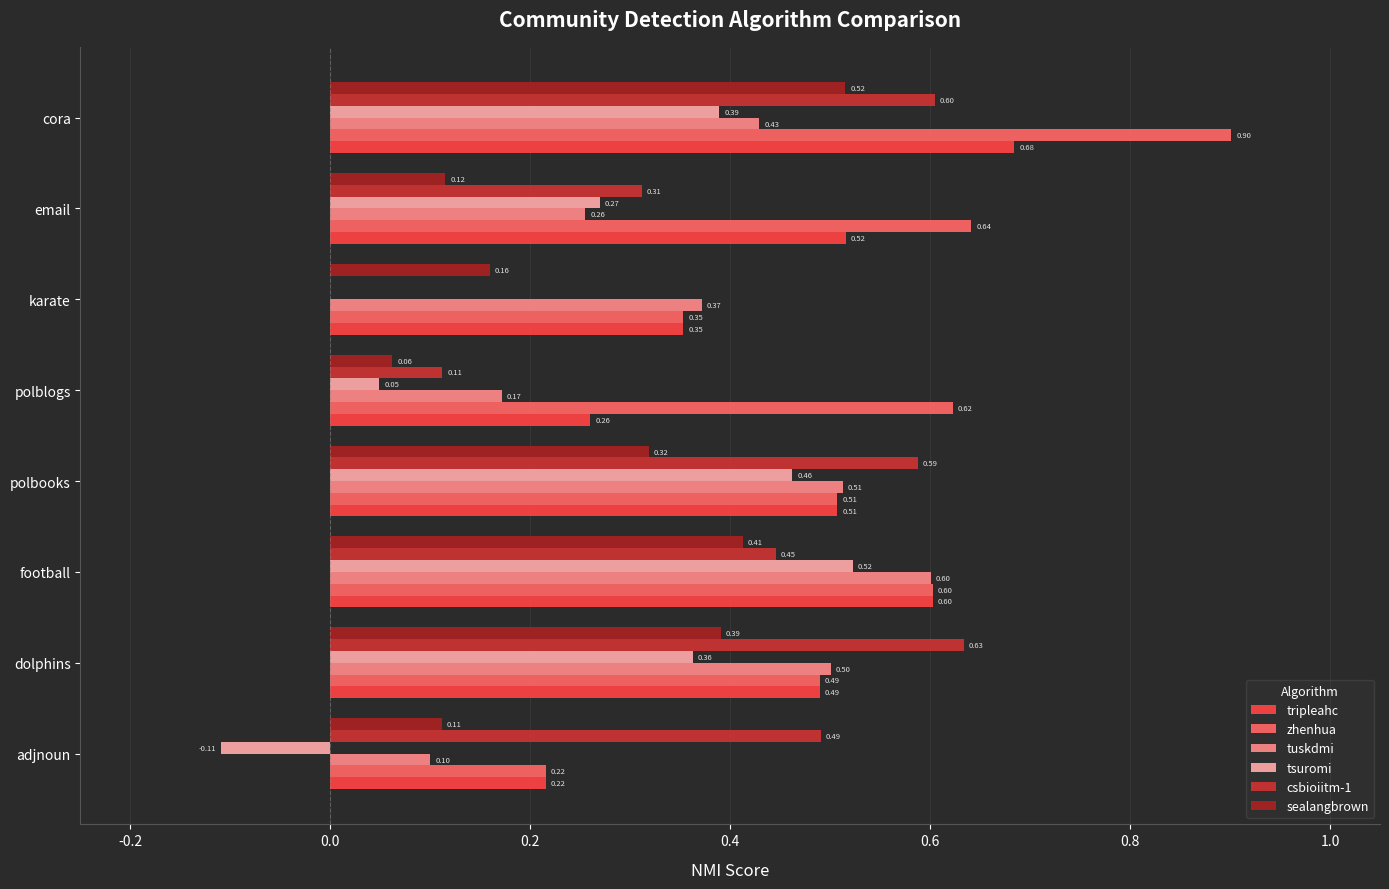

Which series has the largest total across all categories?

zhenhua